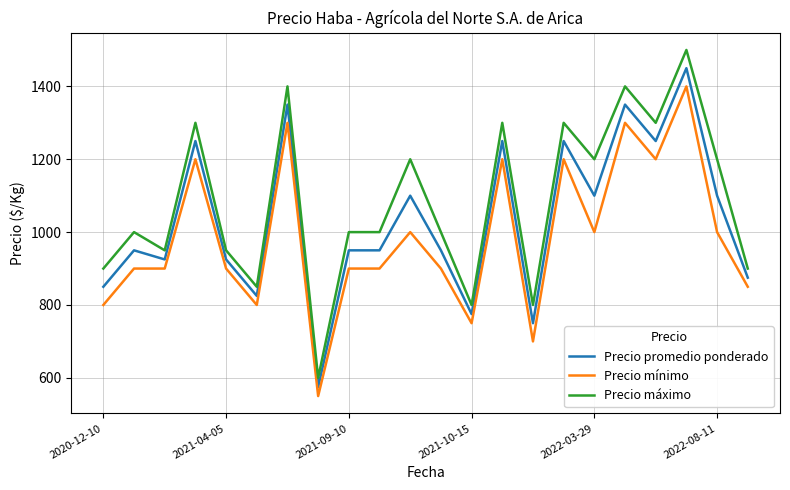

True or false: Precio promedio ponderado and Precio máximo intersect in this chart.

False